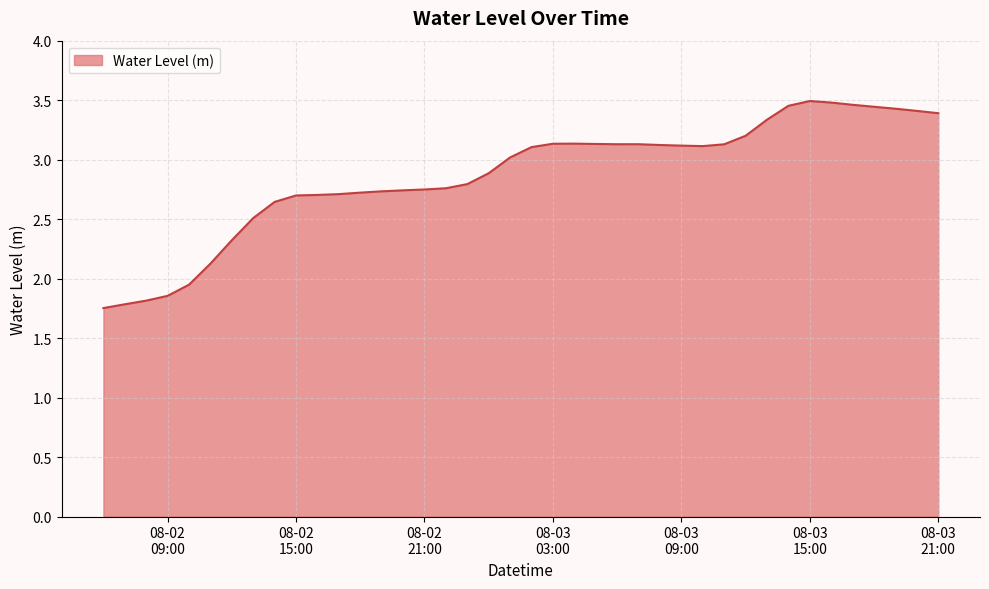

How many lines are shown in the chart?

1